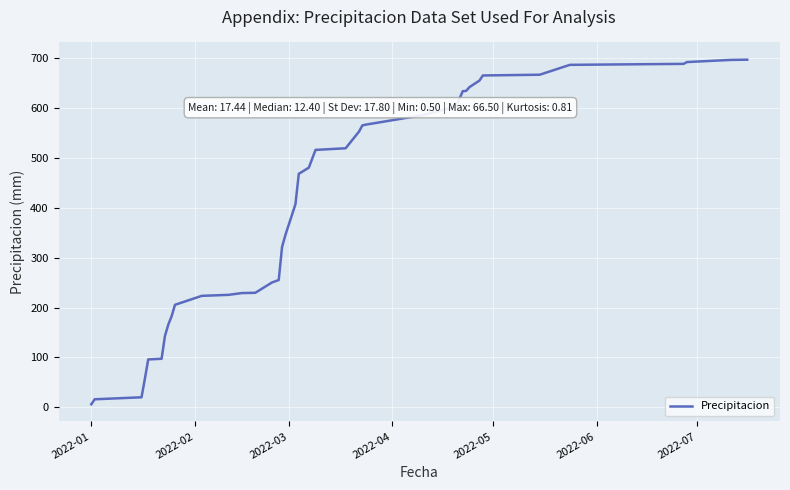

Is this an area chart (filled region under the line)?

No